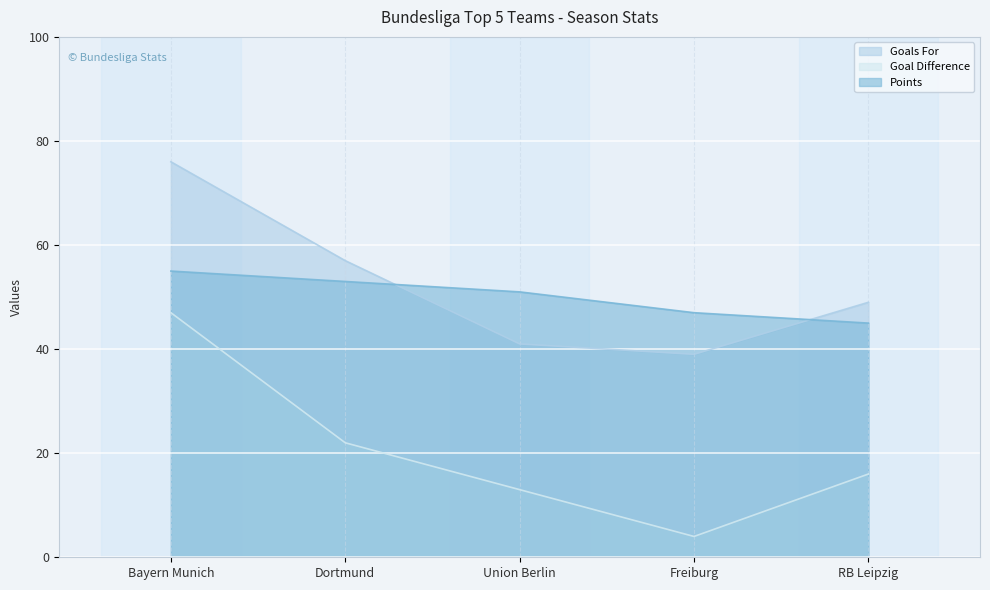

How many lines are shown in the chart?

3